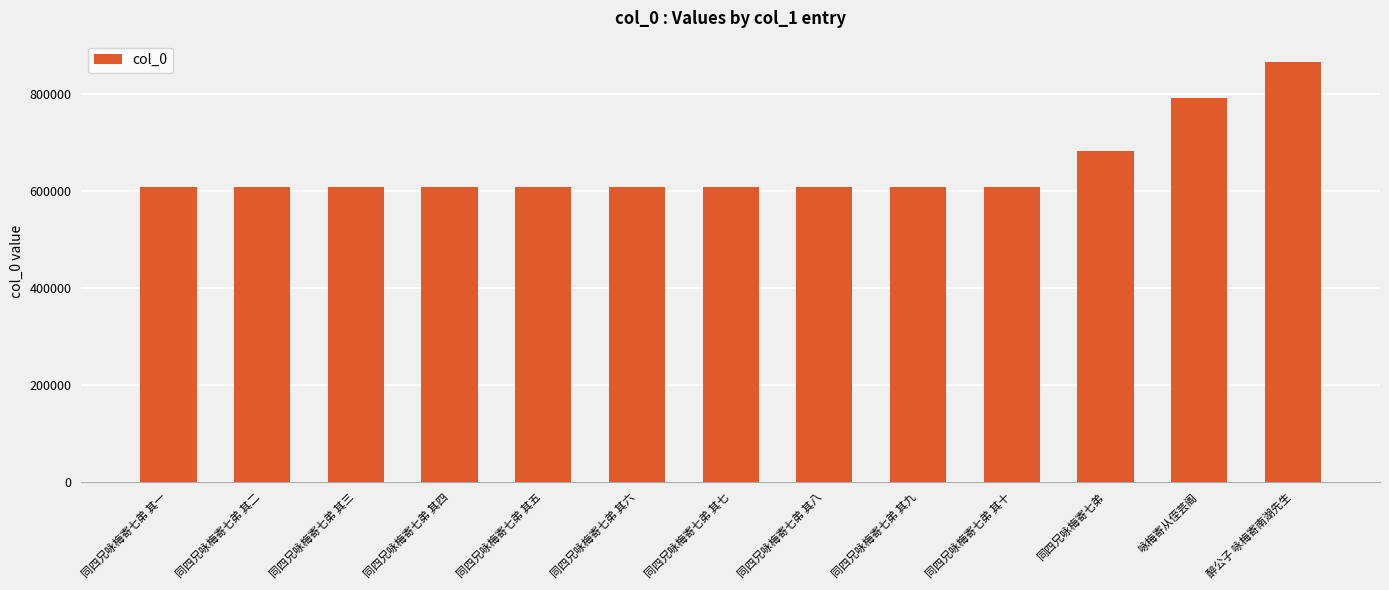

Approximately how many times larger is the value at 咏梅寄从侄芸阁 compared to 同四兄咏梅寄七弟 其八?

1.3